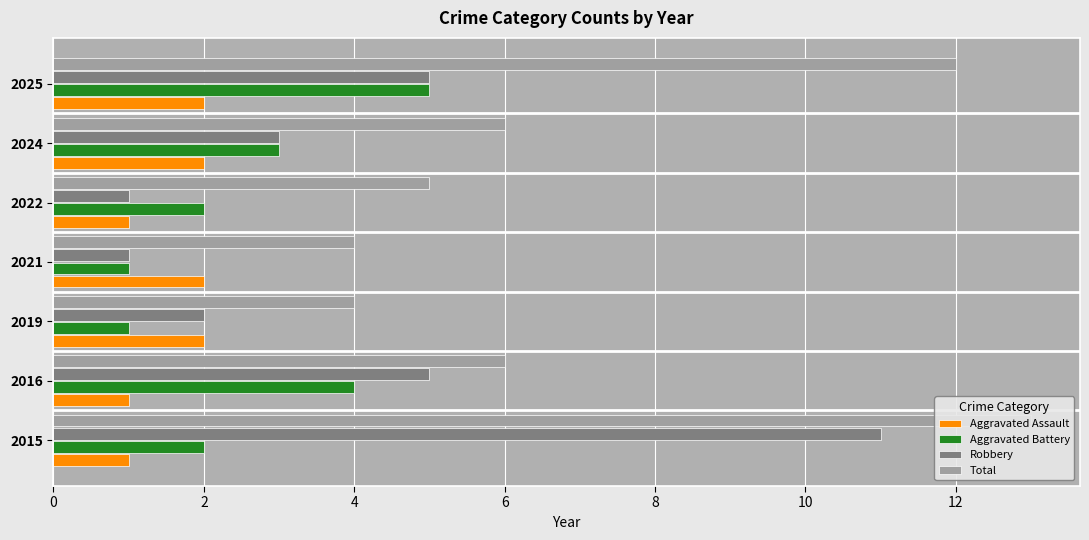

Count the Aggravated Assault values in the range 1 to 2.

7